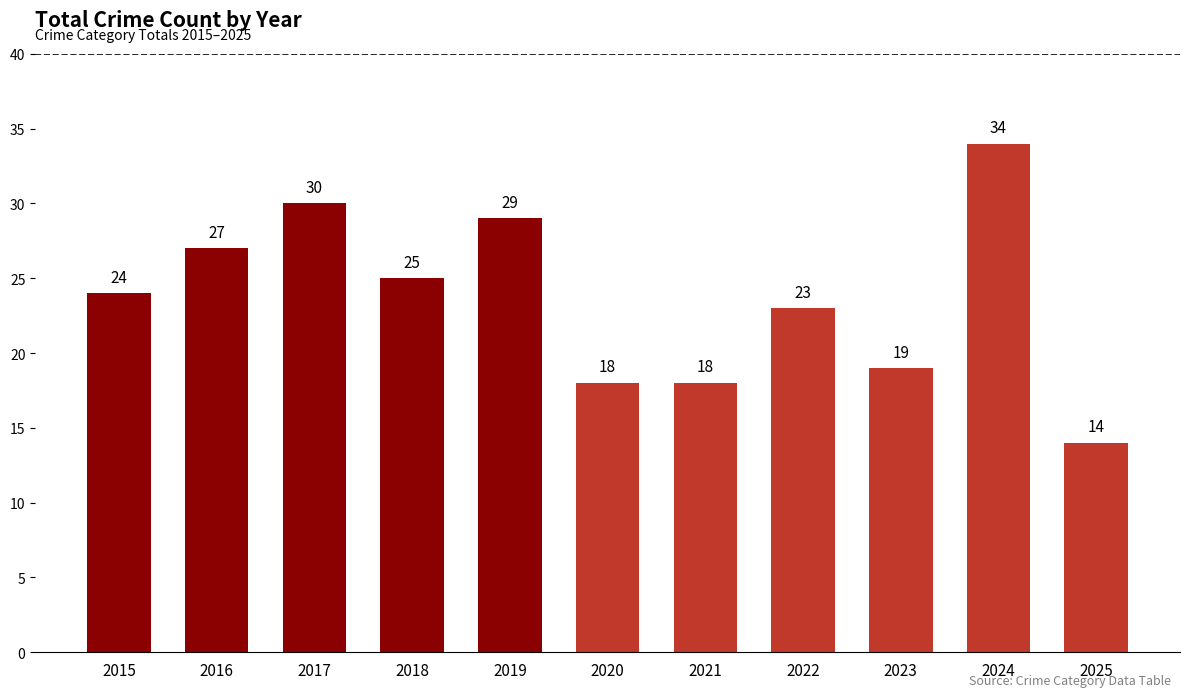

What is the difference between the values at 2015 and 2017?

6